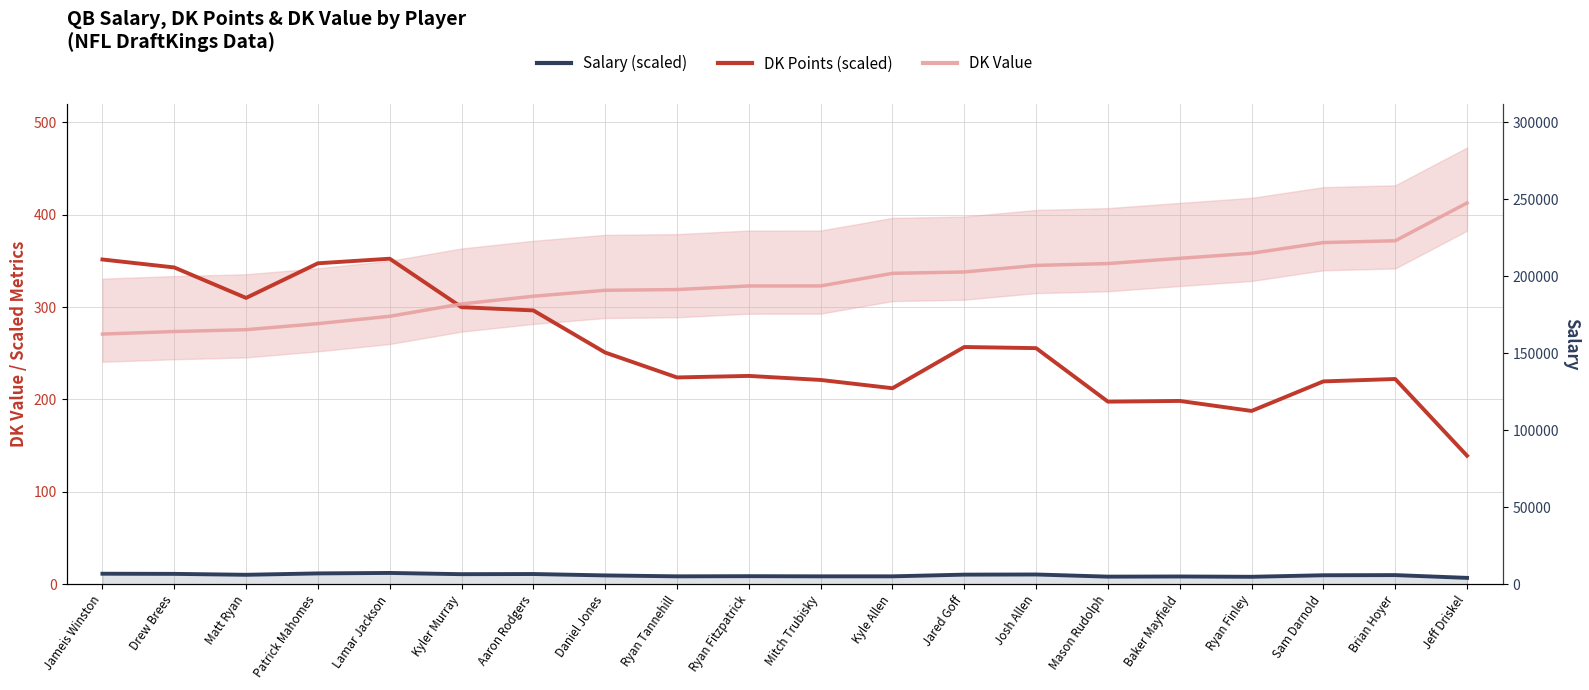

How many interior local peaks does the DK Points (scaled) series have?

5